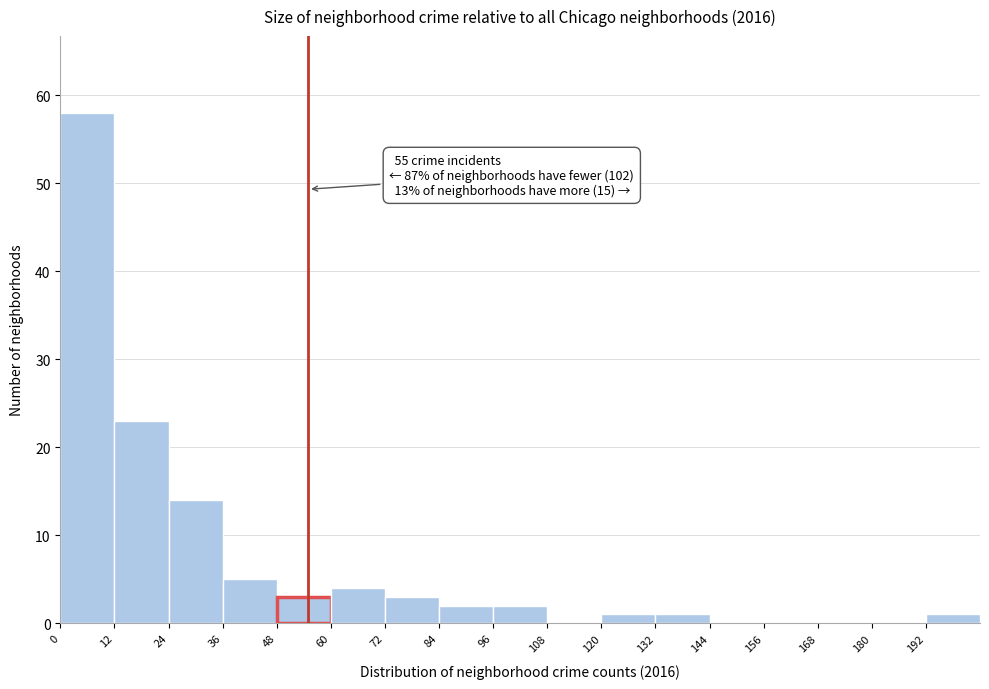

Which range on the x-axis has the tallest bar?

0 to 12